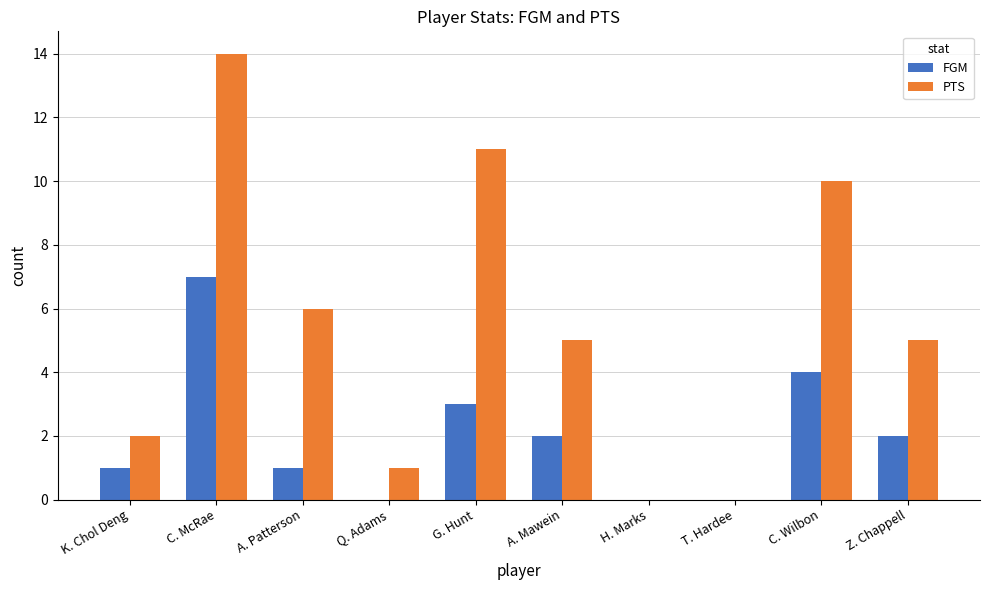

Reading right to left, what are all the values shown in this chart?

FGM: Z. Chappell=2	C. Wilbon=4	T. Hardee=0	H. Marks=0	A. Mawein=2	G. Hunt=3	Q. Adams=0	A. Patterson=1	C. McRae=7	K. Chol Deng=1
PTS: Z. Chappell=5	C. Wilbon=10	T. Hardee=0	H. Marks=0	A. Mawein=5	G. Hunt=11	Q. Adams=1	A. Patterson=6	C. McRae=14	K. Chol Deng=2